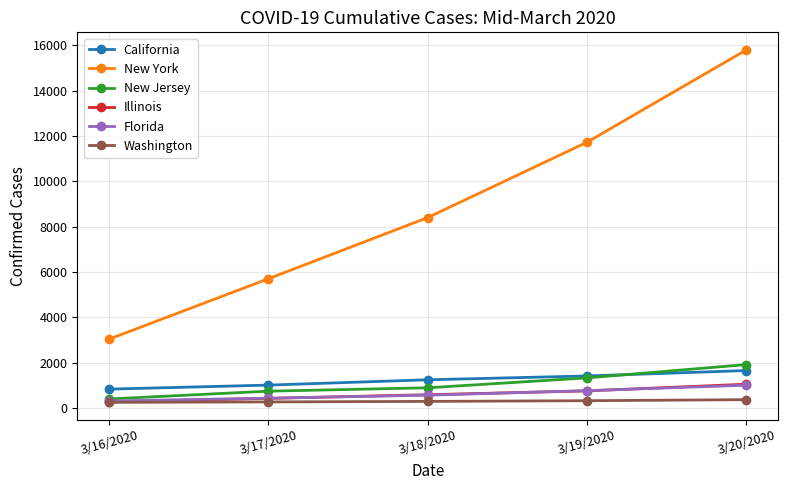

How many series are shown in this chart?

6